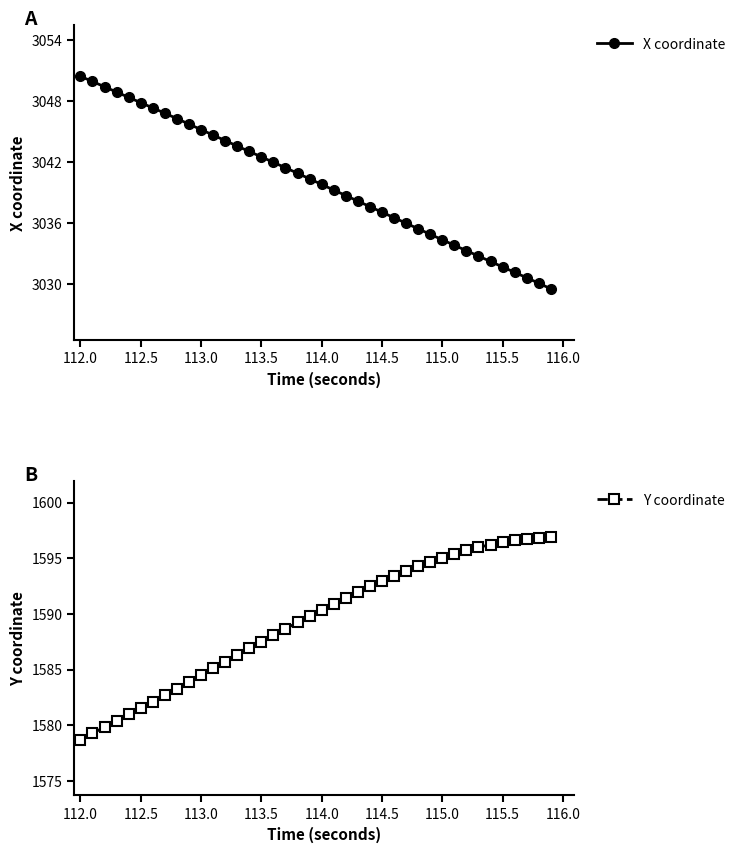

What is the value of the X coordinate point at the 26th from the left?

3037.1